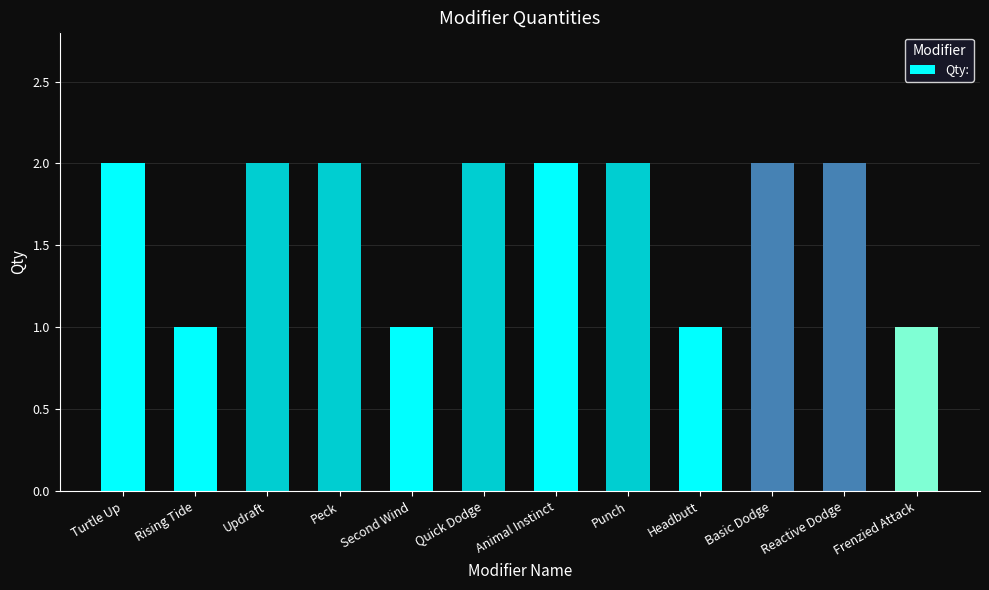

What is the approximate value at Peck?

2